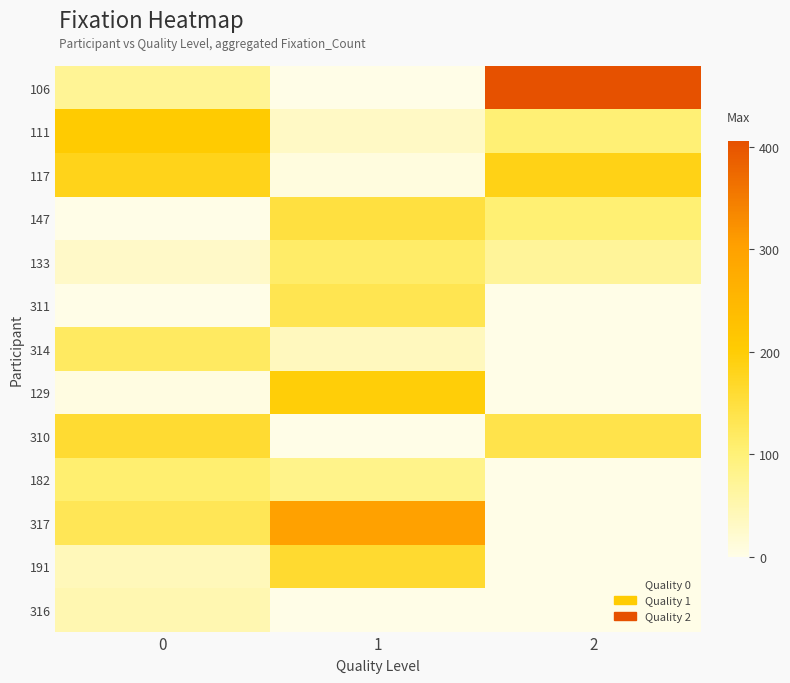

How many data points does each series have?

3